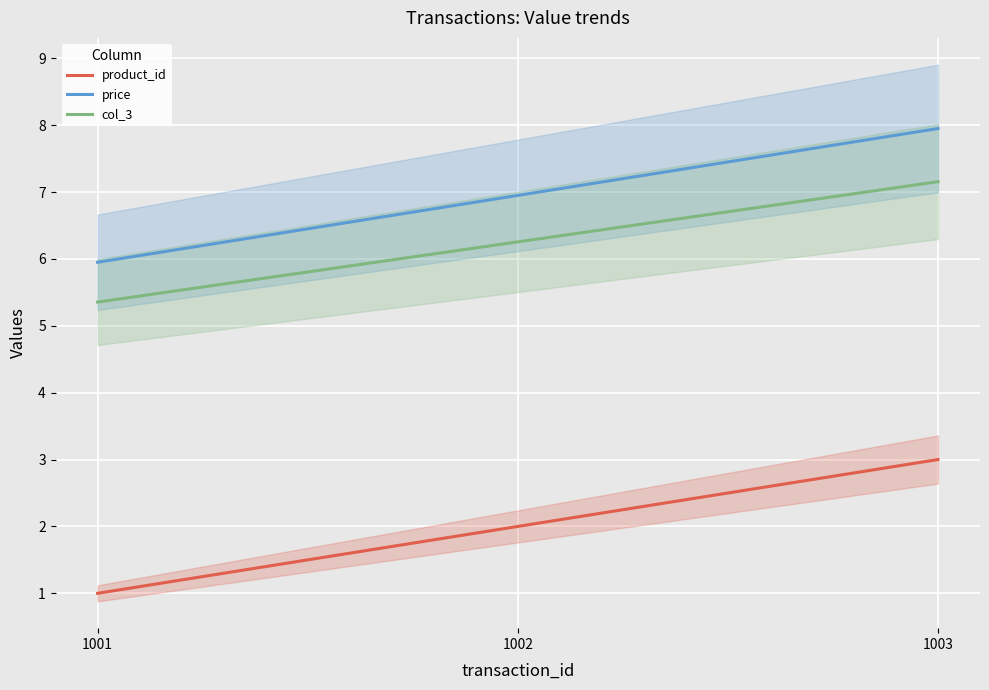

What is the sum of the col_3 values at 1003 and 1002?

13.4